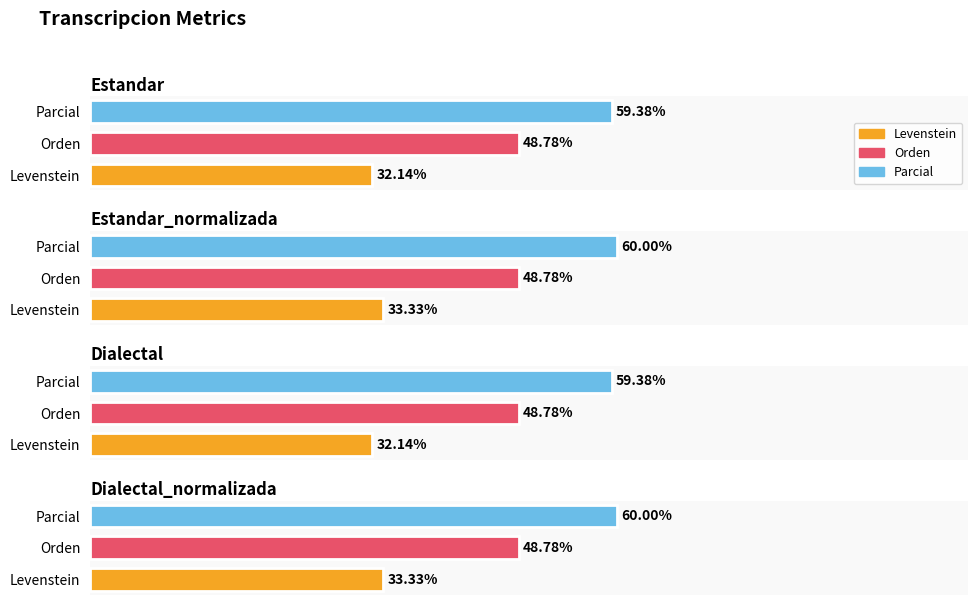

What are all the series names shown in the legend?

Levenstein, Orden, Parcial